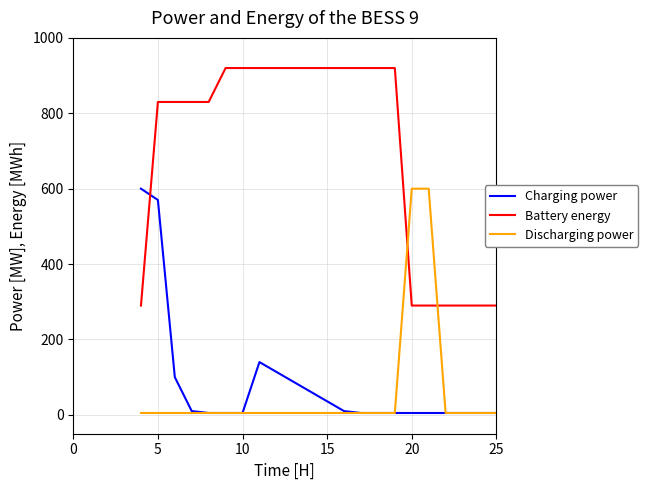

How many times do Charging power and Battery energy cross each other?

1